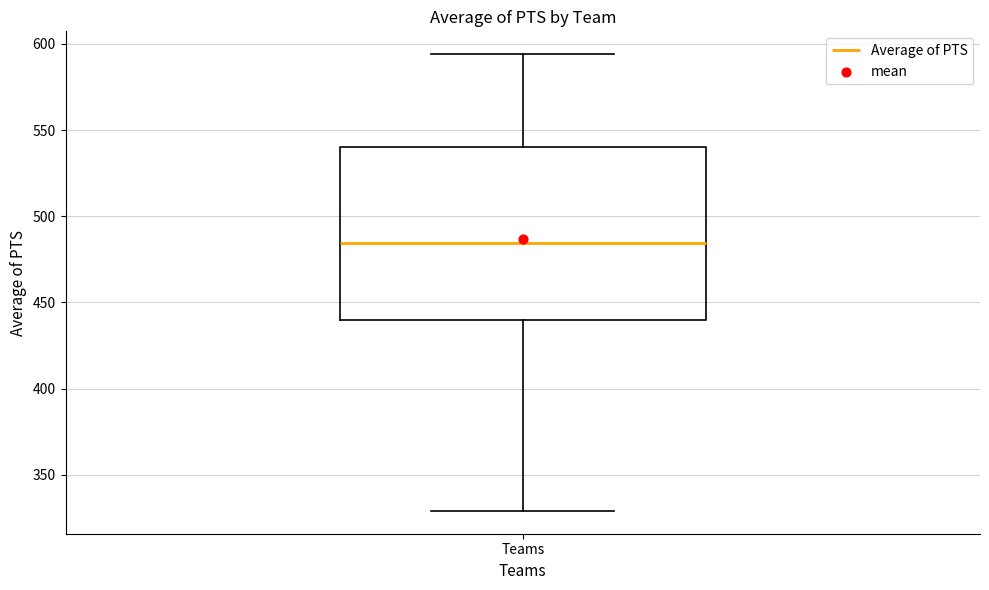

Where does the lower whisker of the box for Teams end on the y-axis? The values are not printed on the chart, so give them approximately, as read against the axis.

330